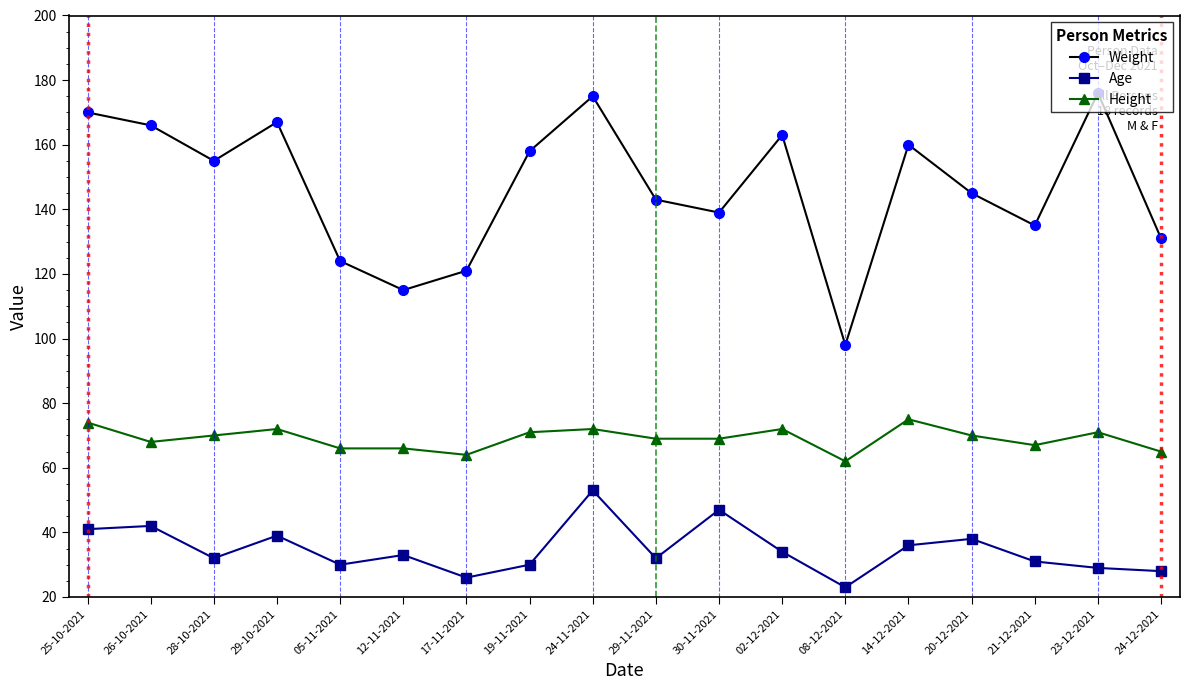

True or false: Age has more than 2 points higher than both neighbors.

True